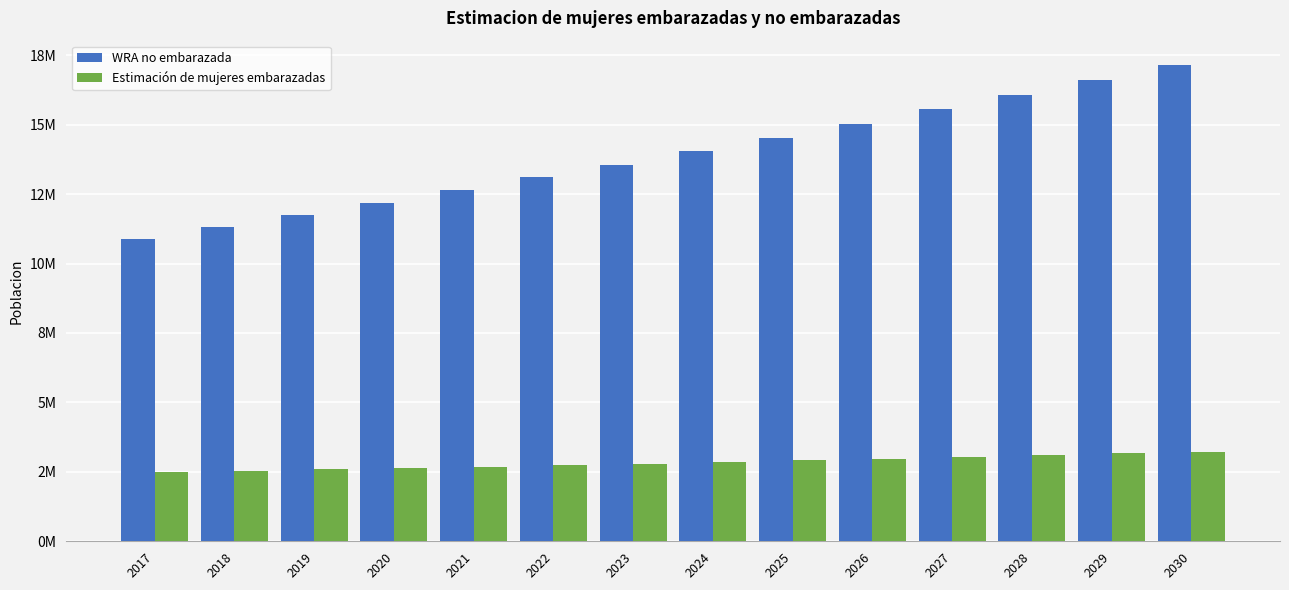

Reading left to right, what are all the values shown in this chart?

WRA no embarazada: 2017=10889222	2018=11314877	2019=11742063	2020=12188008	2021=12645914	2022=13098635	2023=13560644	2024=14048879	2025=14530354	2026=15032265	2027=15550202	2028=16082325	2029=16613455	2030=17165139
Estimación de mujeres embarazadas: 2017=2480859	2018=2527889	2019=2586677	2020=2633708	2021=2680738	2022=2739526	2023=2798314	2024=2845345	2025=2915891	2026=2974679	2027=3033467	2028=3092255	2029=3162801	2030=3221589